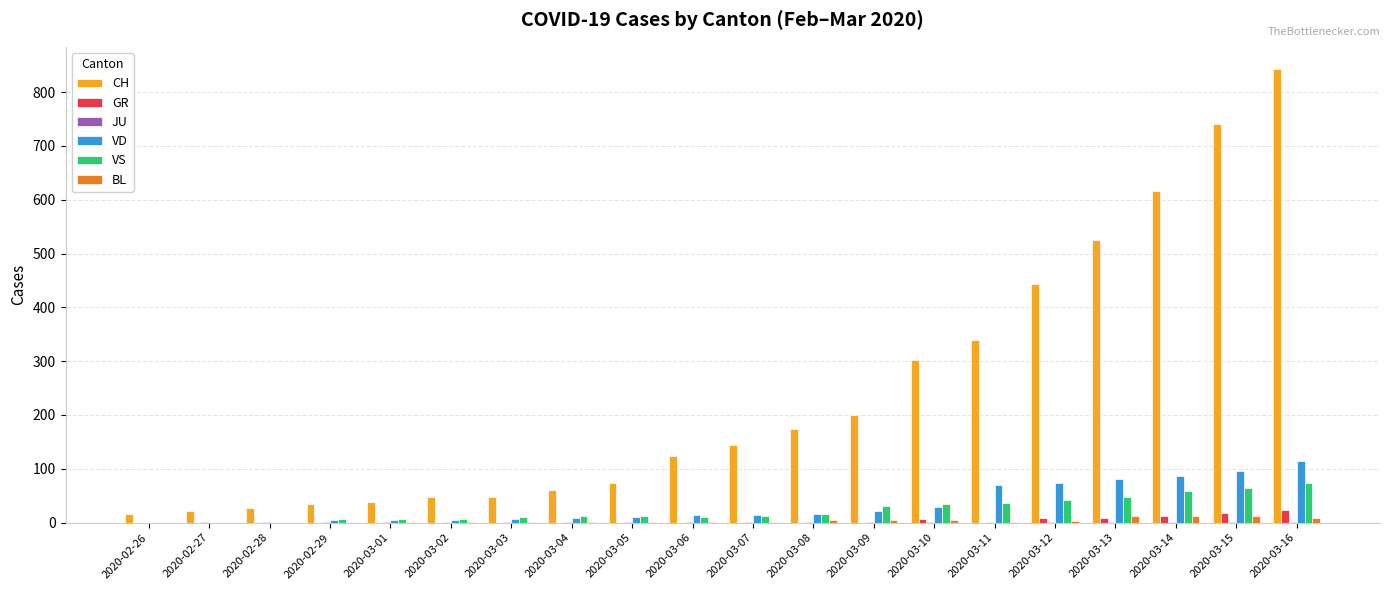

Count the GR values in the range 0 to 9.

17